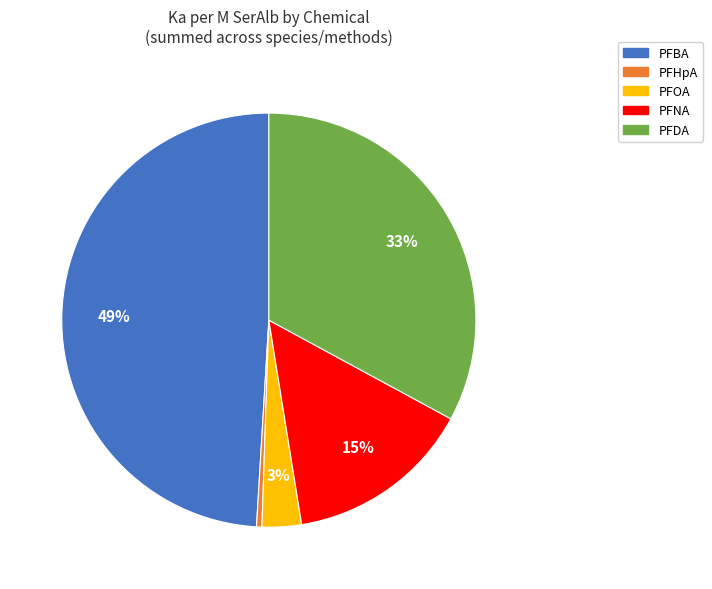

Rank the categories by value from highest to lowest.

PFBA, PFDA, PFNA, PFOA, PFHpA